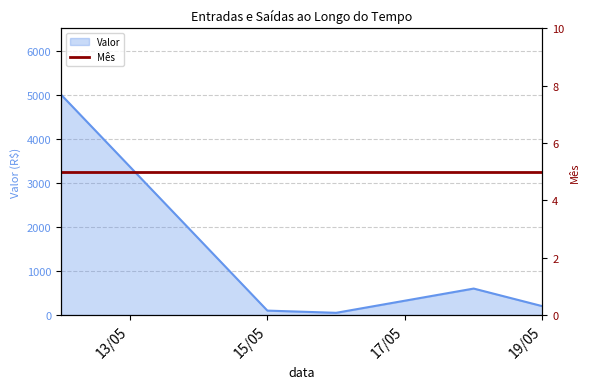

What is the highest value of the Valor series?

5000